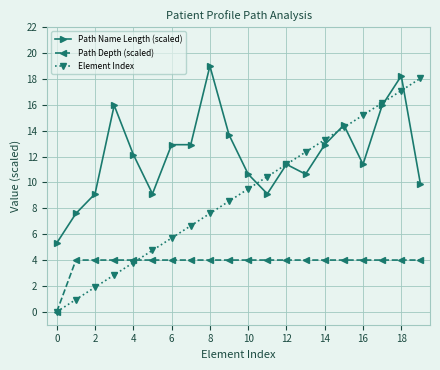

What is the greatest value displayed?

19.0